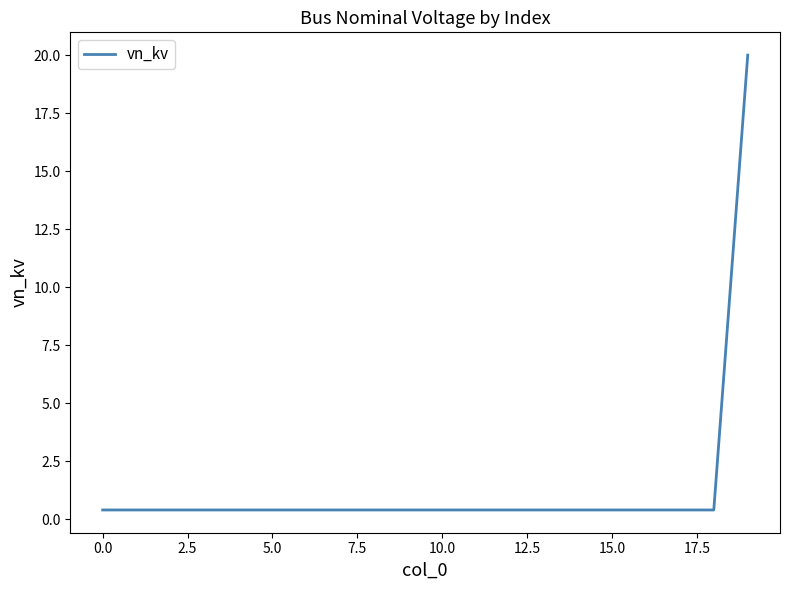

What is the greatest value displayed?

20.0